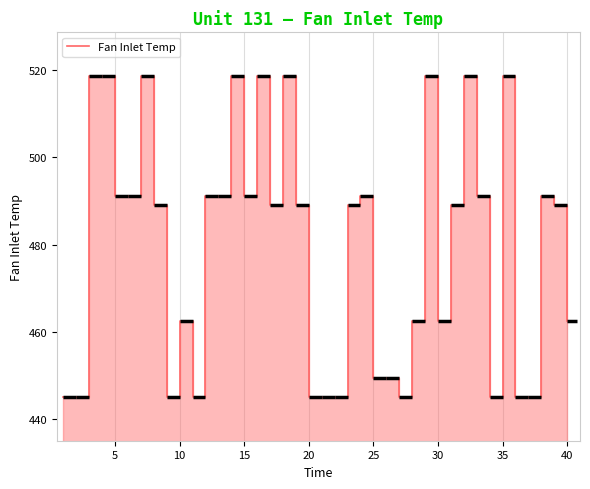

What is the greatest value displayed?

518.7